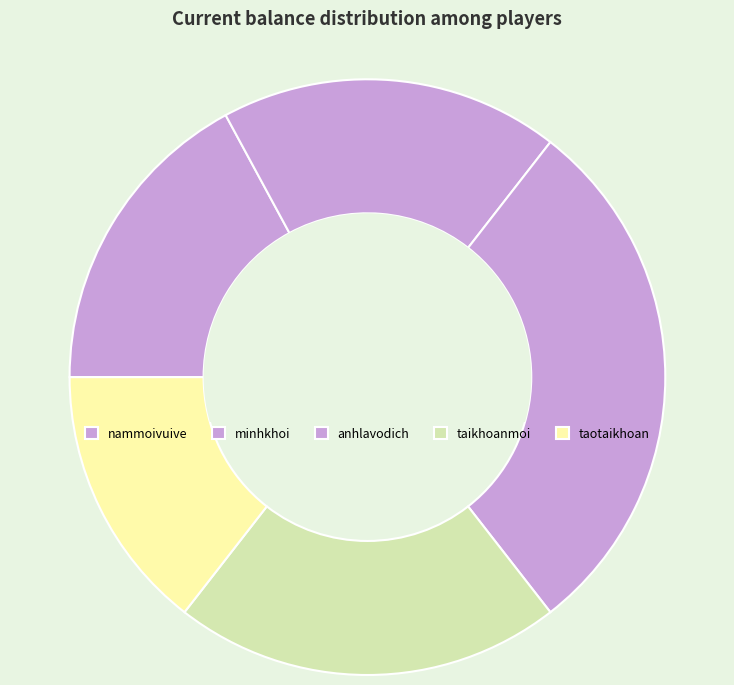

To the nearest percent, what percentage of the pie is nammoivuive?

17%